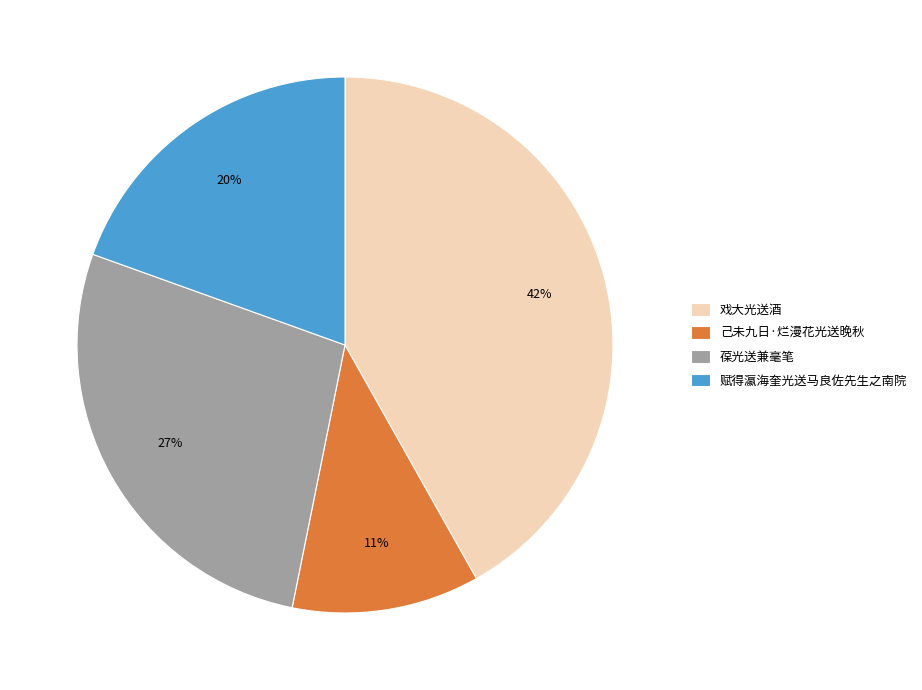

To the nearest percent, what is the difference between the largest and smallest slice percentages?

31%